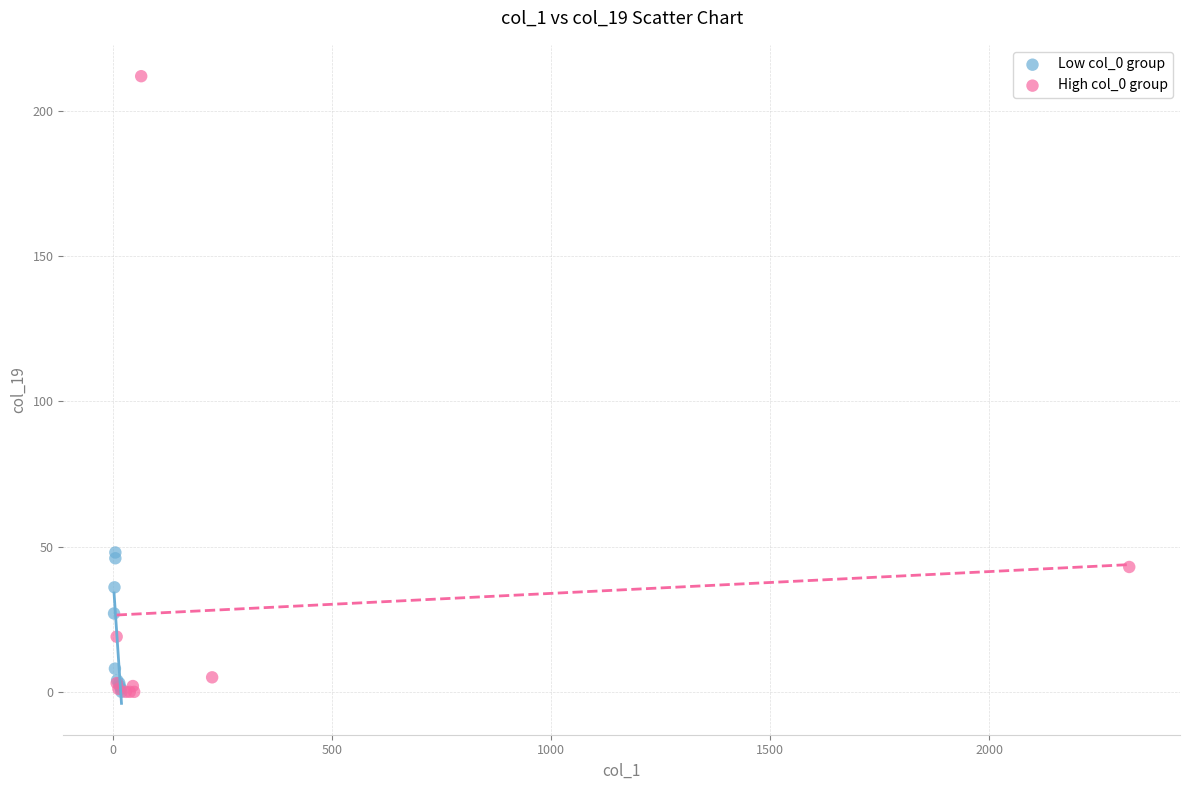

What are all the series names shown in the legend?

Low col_0 group, High col_0 group